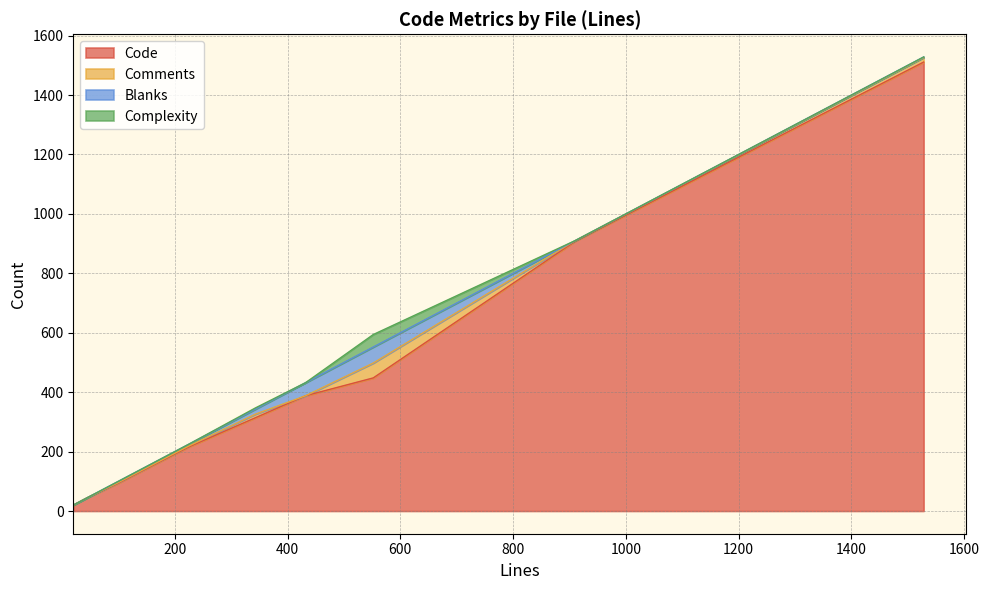

Does the chart display data point markers on the line(s)?

No